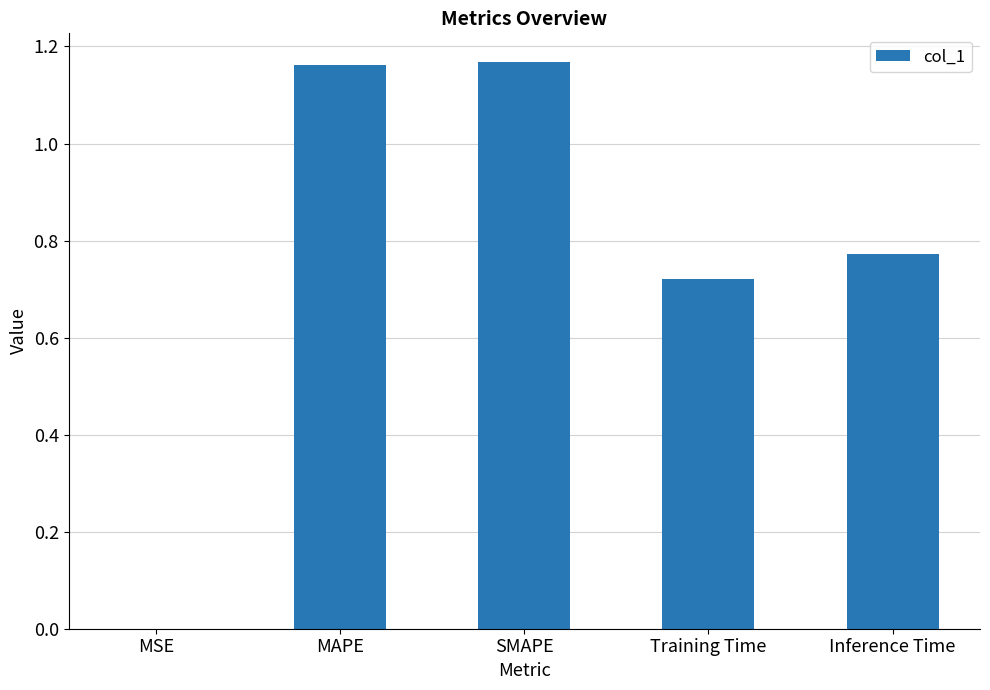

What is the sum of the values at MAPE and Inference Time?

1.9